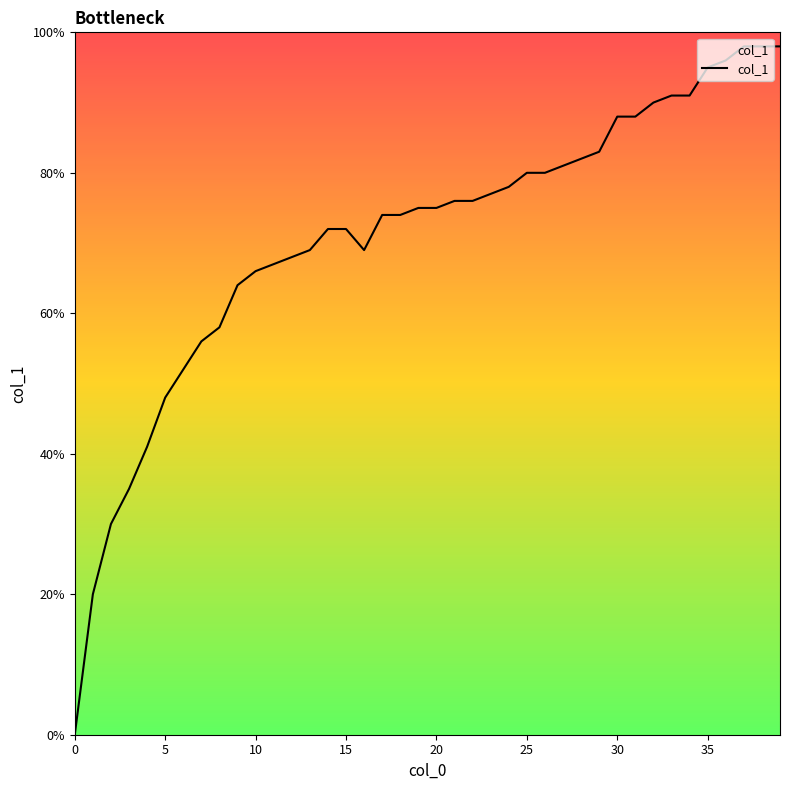

Does the chart have visible grid lines?

No